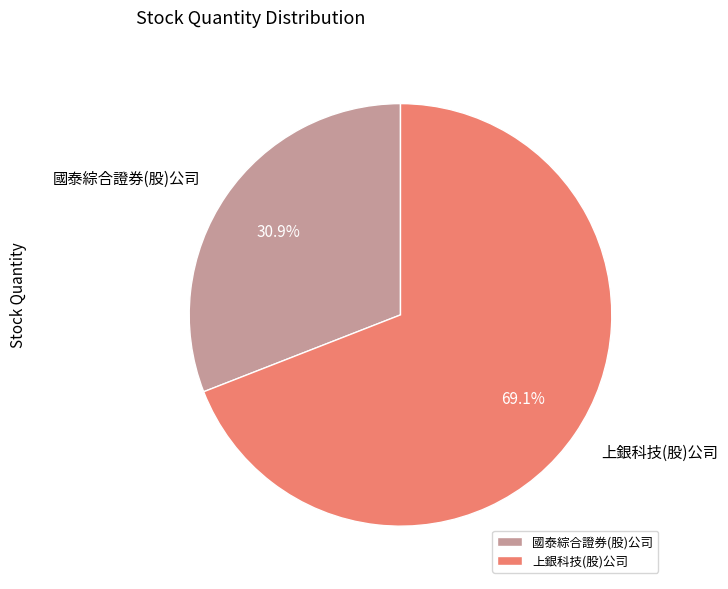

What portion of the pie excludes 上銀科技(股)公司?

30.9%